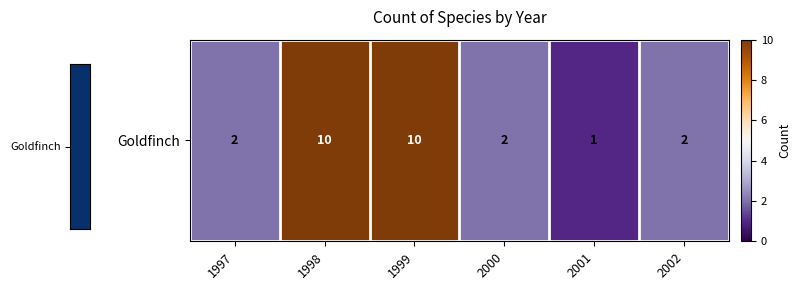

What is the minimum value shown in the chart?

1